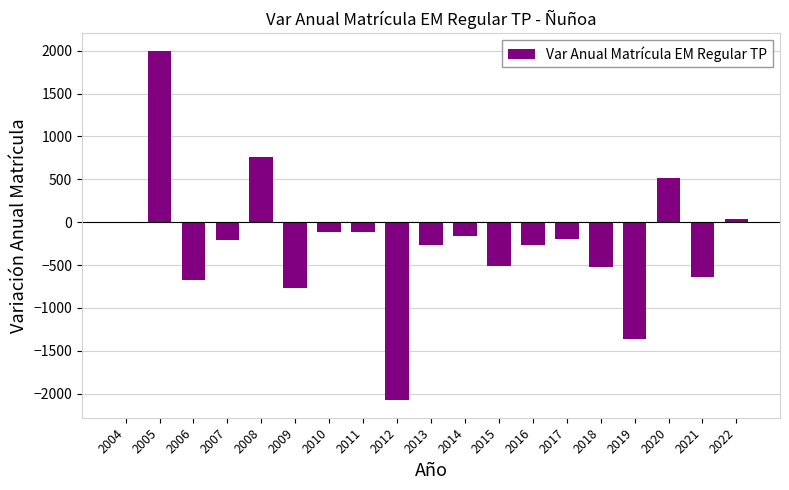

What is the change in value from 2014 to 2021?

-467